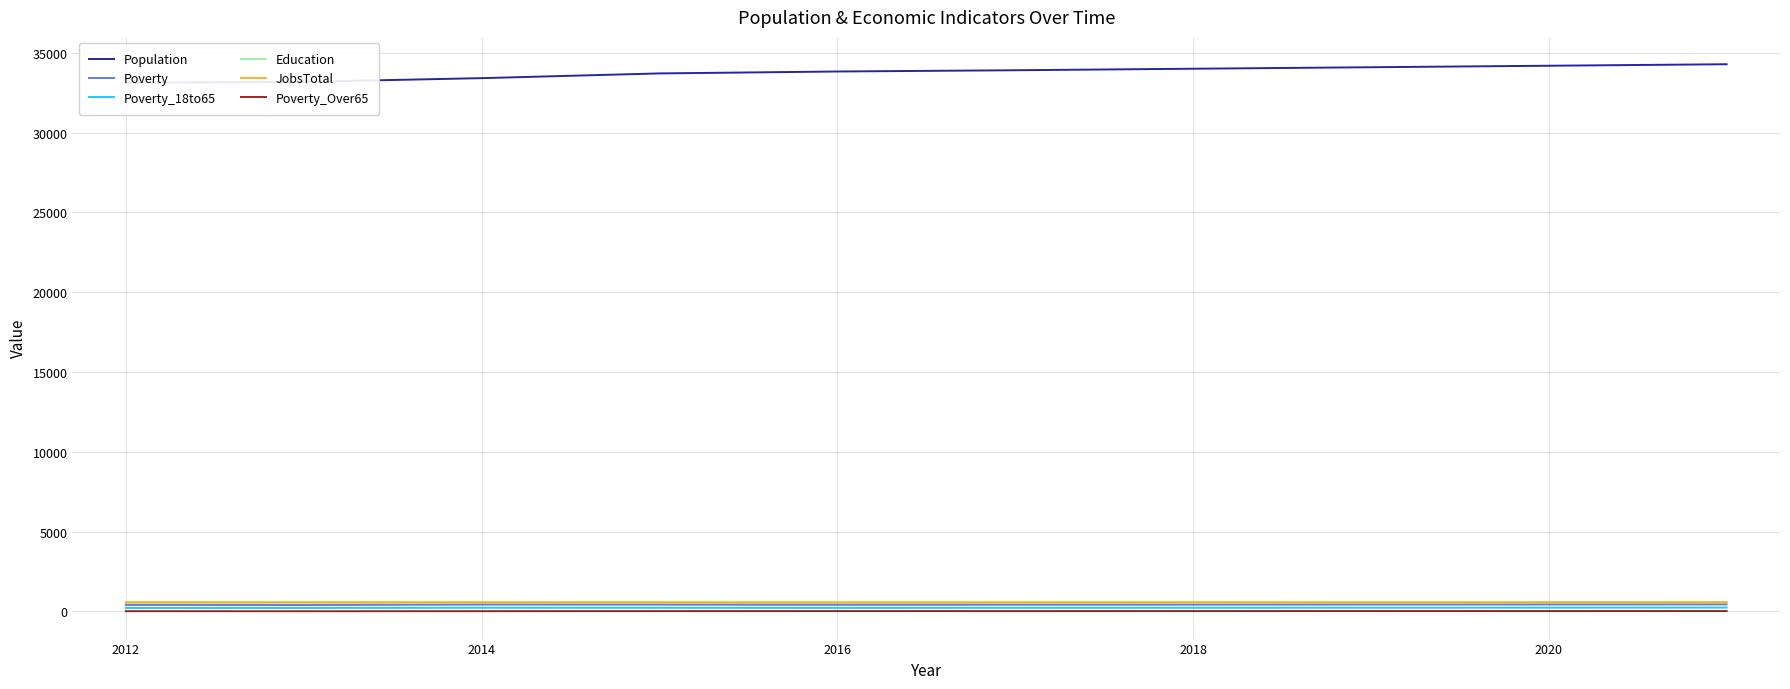

The value of Poverty at 2020 is 438. True or false?

True